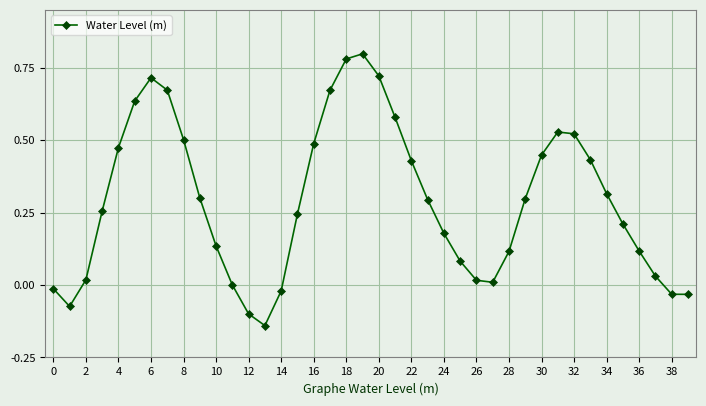

How many points are higher than both their immediate neighbors (excluding endpoints)?

3